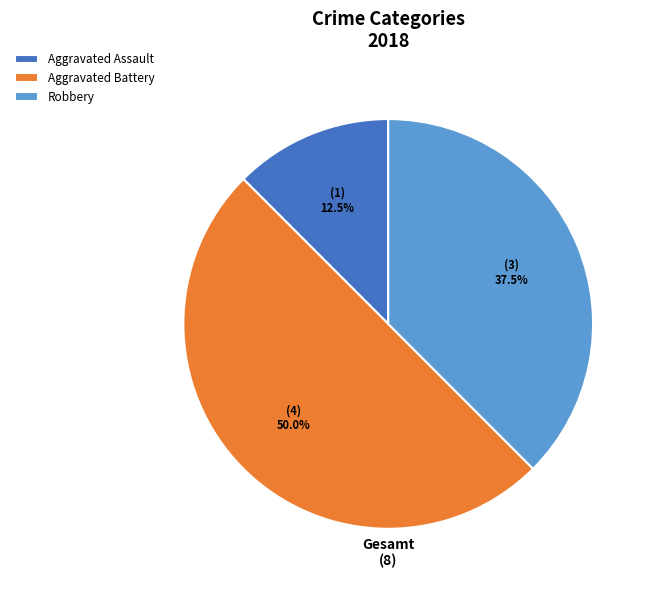

What is the largest slice in the pie chart?

Aggravated Battery